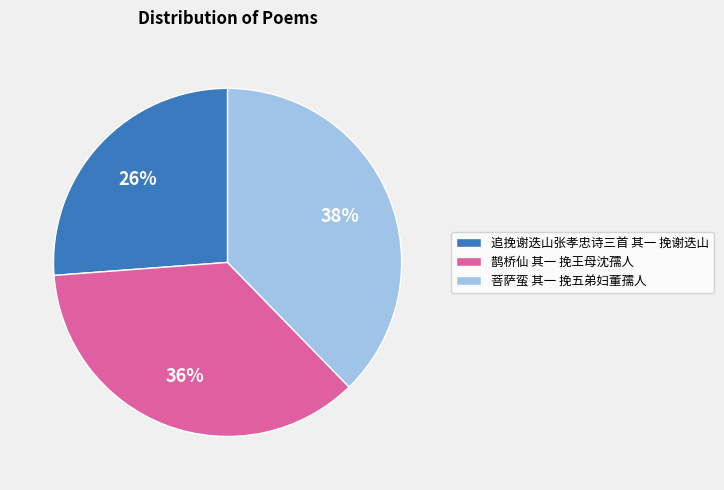

To the nearest percent, what percentage of the pie is 菩萨蛮 其一 挽五弟妇董孺人?

38%